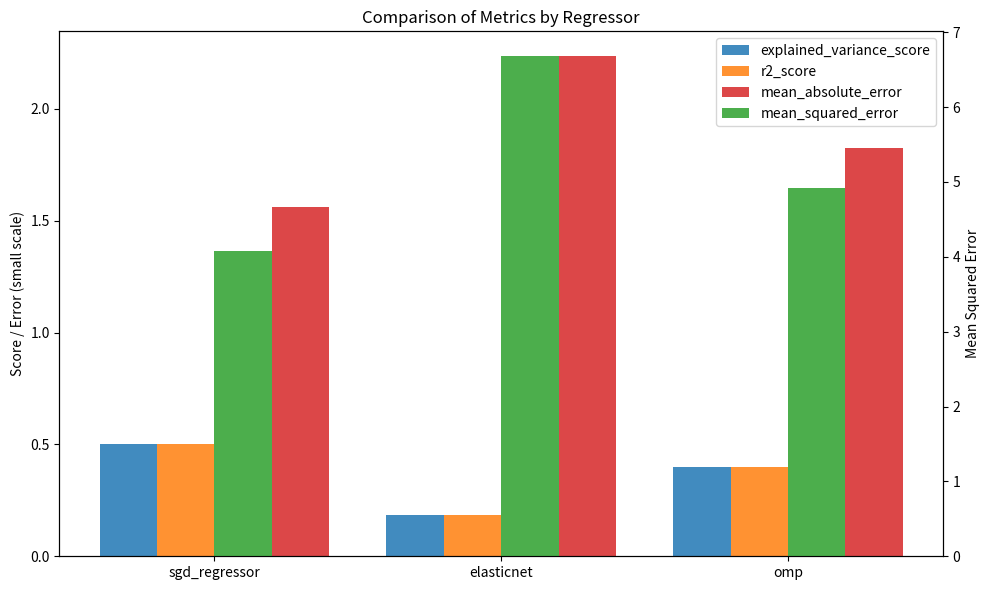

What is the difference between the mean_absolute_error values at omp and sgd_regressor?

0.3